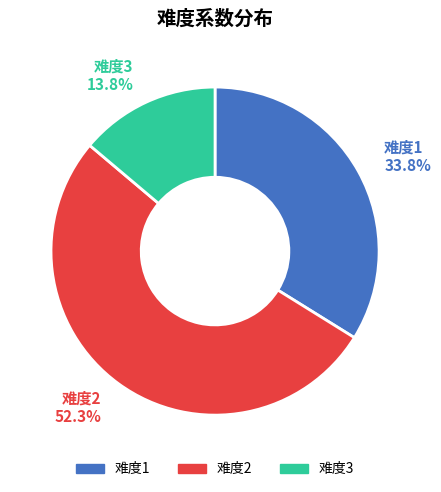

Is there any slice that represents more than half of the pie?

Yes